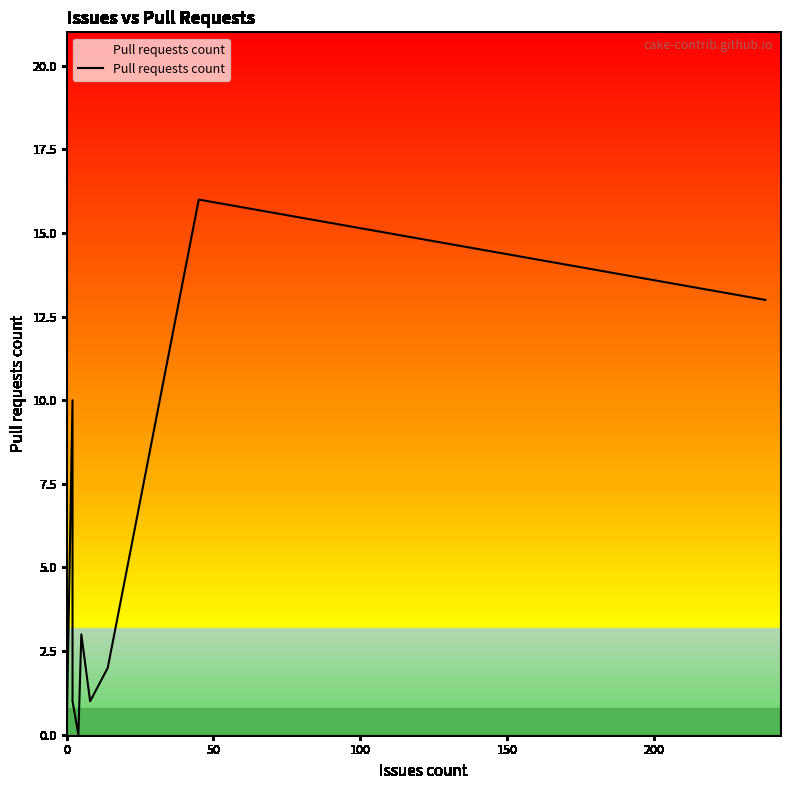

How many interior local valleys (lower than both neighbors) does the data have?

2